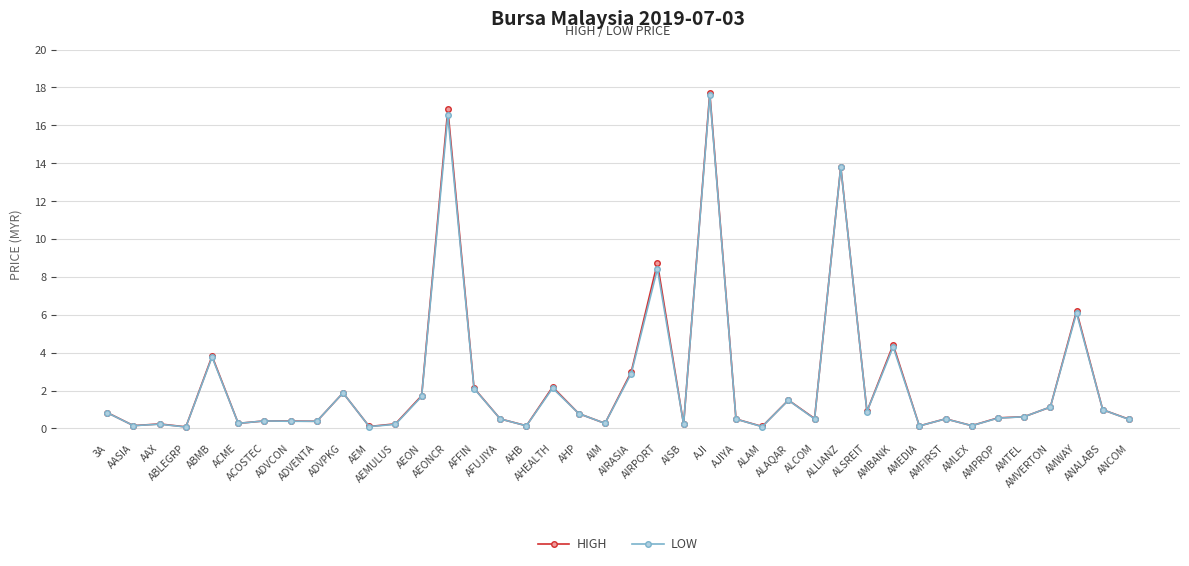

True or false: LOW has more than 0 interior local peaks.

True